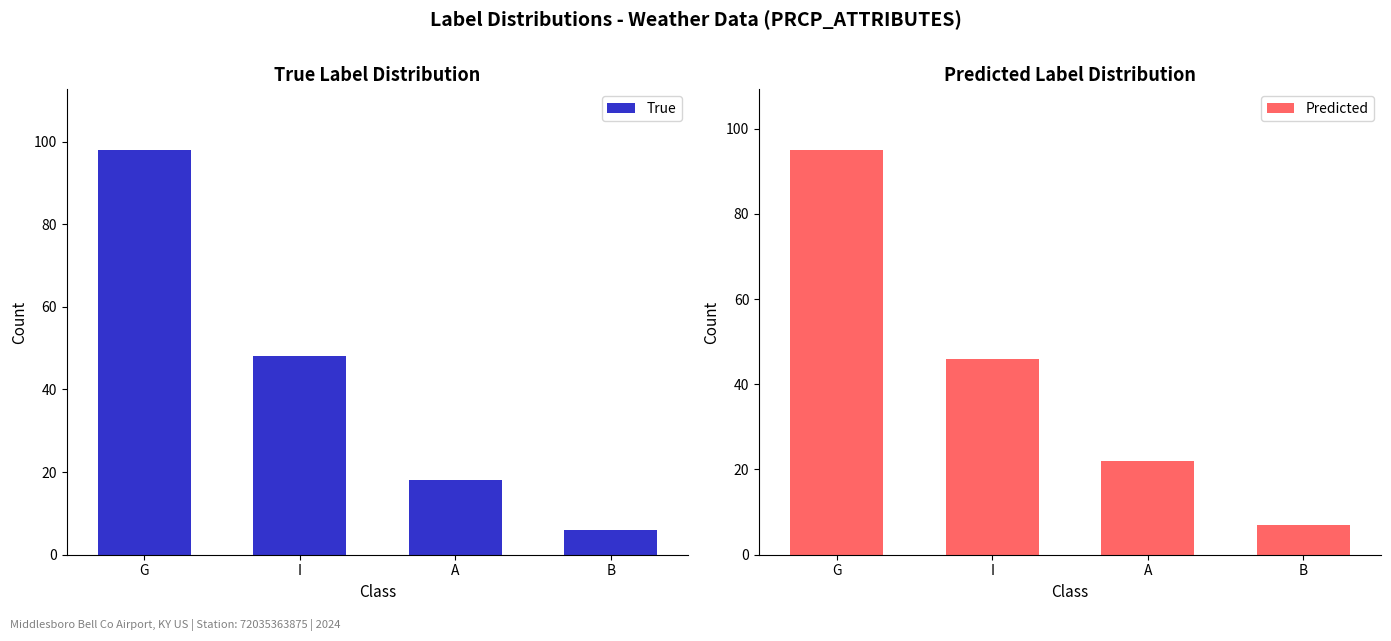

What is the difference between the second highest and second lowest values in the True series?

30